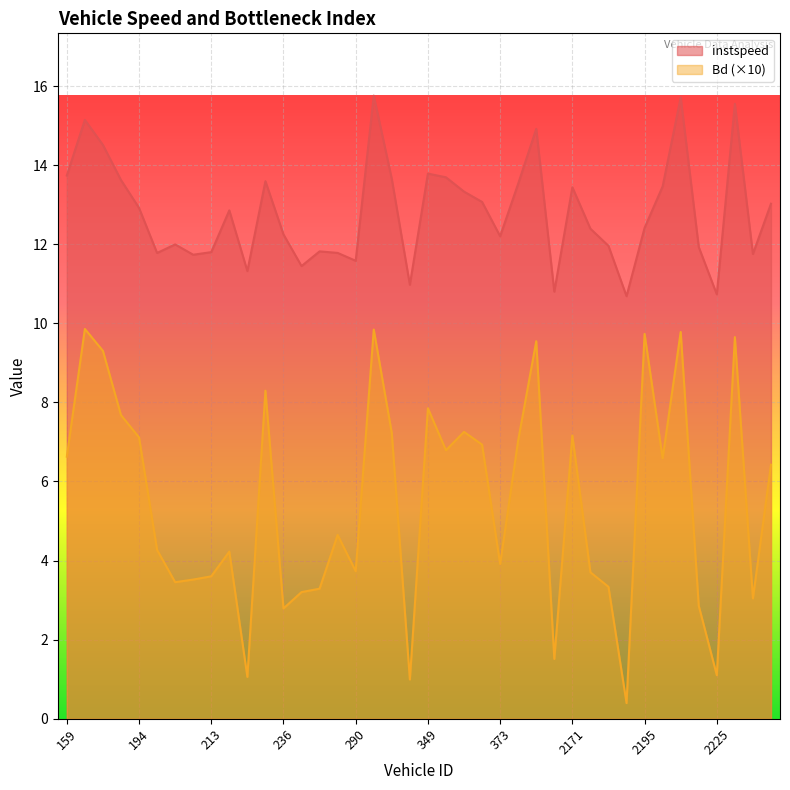

How many values in the Bd series are below 6?

20